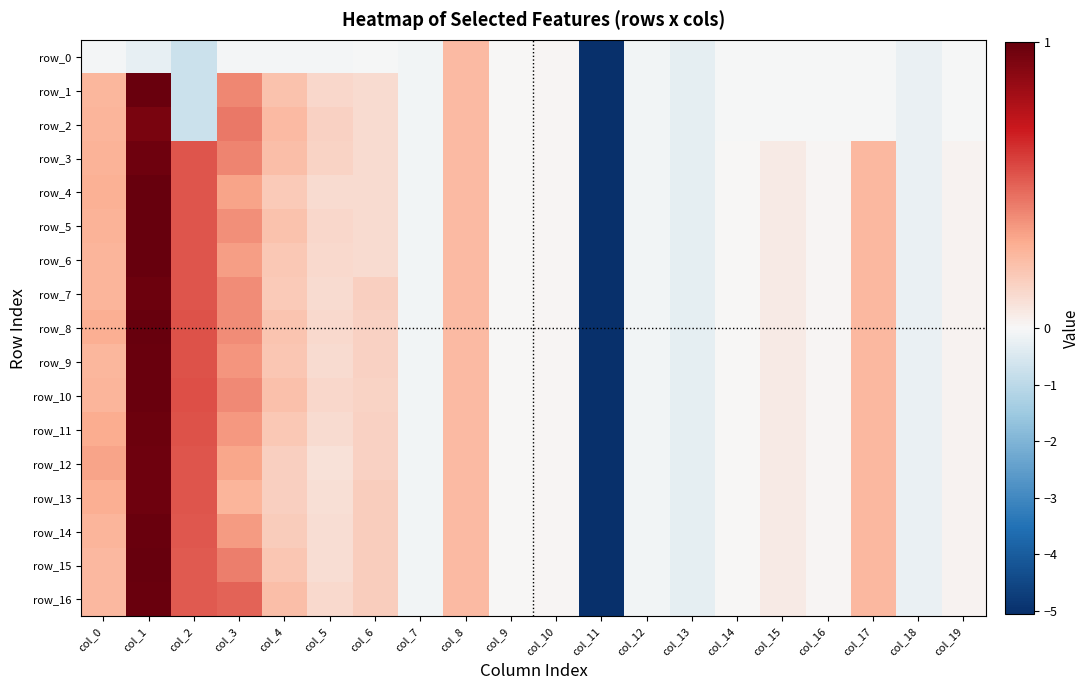

Is it true that row_8 equals 0.3 at col_6?

False